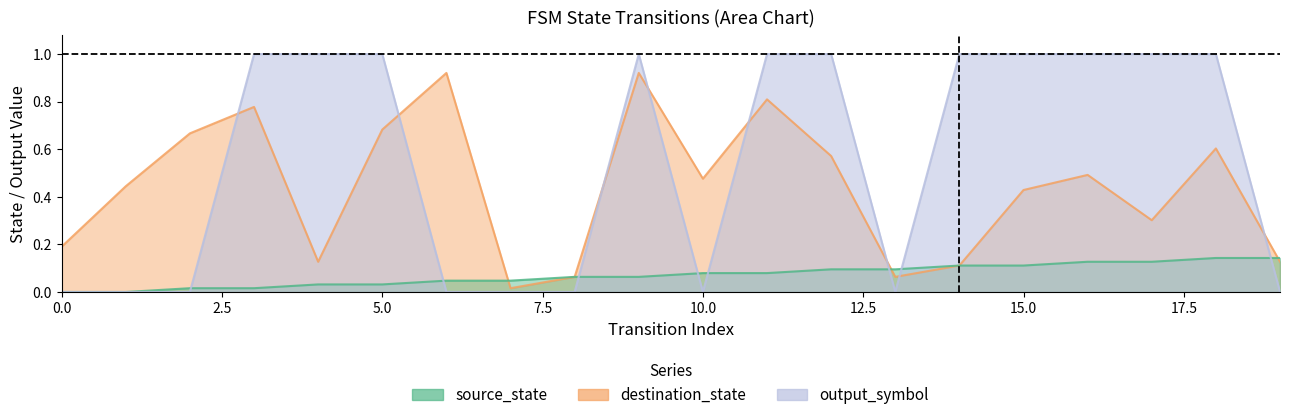

How many times do source_state and output_symbol cross each other?

8